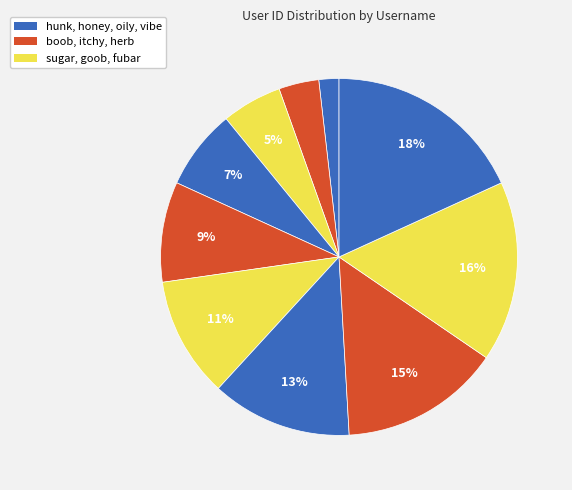

How many slices are in this pie chart?

10